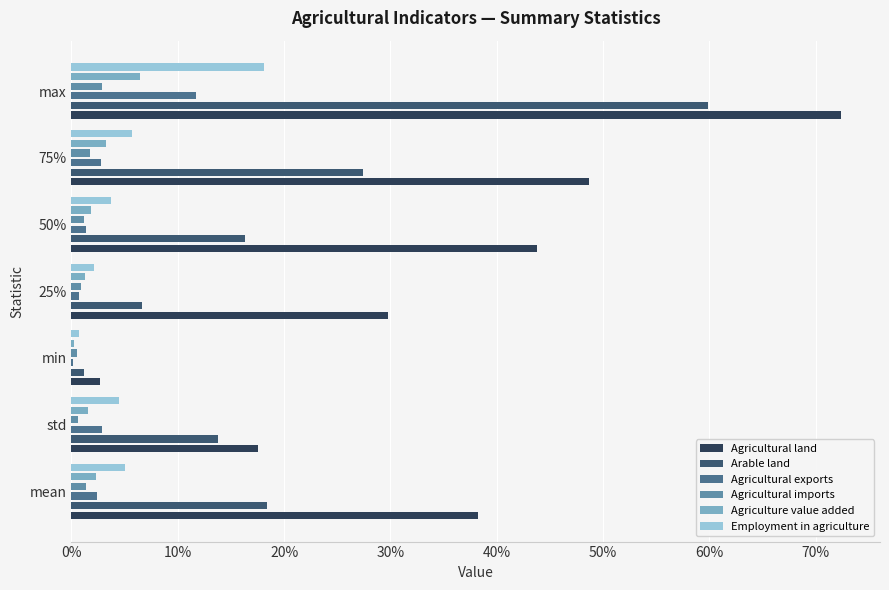

The value of Agricultural exports at max is 0.1. True or false?

True